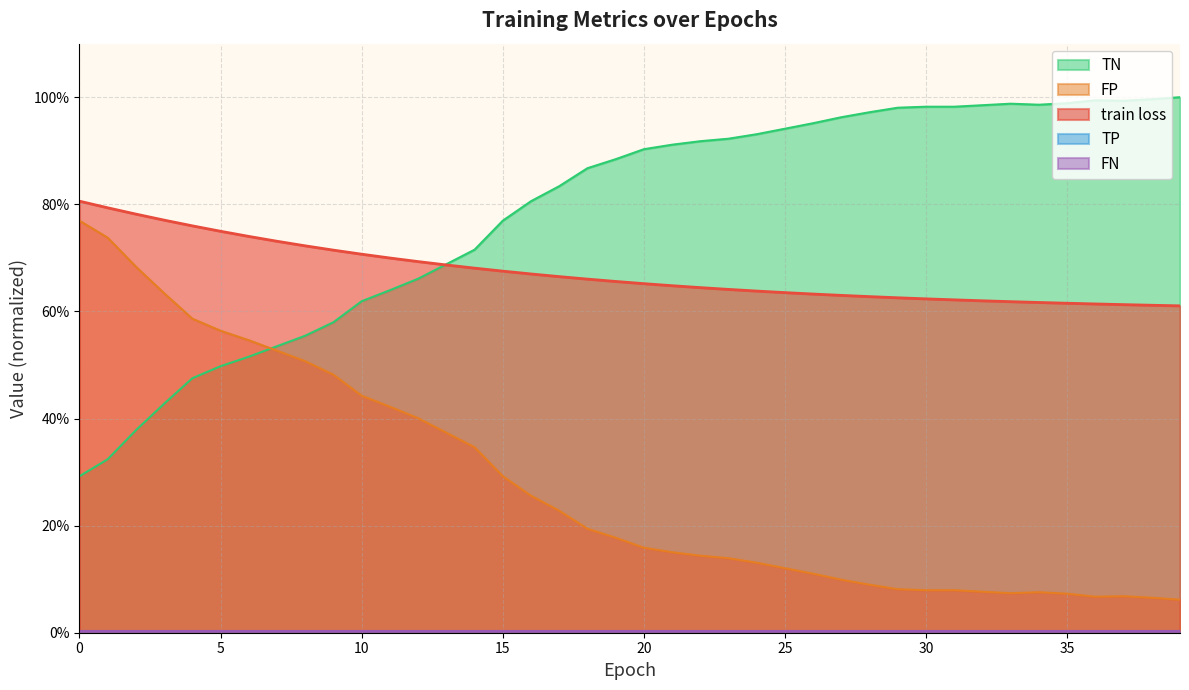

Is it true that TN equals 0.5 at 6?

True